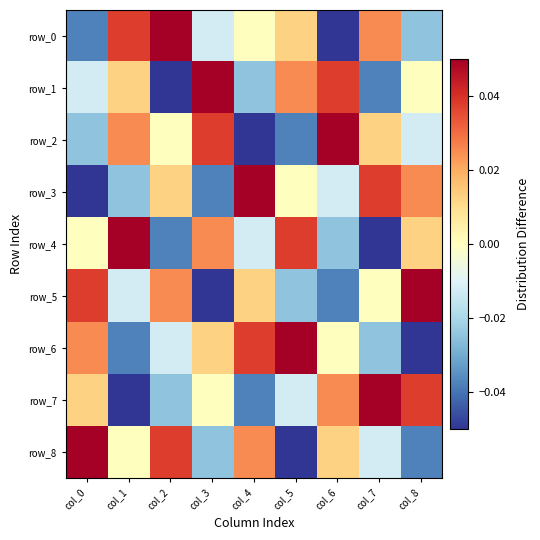

How many positive values does the row_1 series have?

4